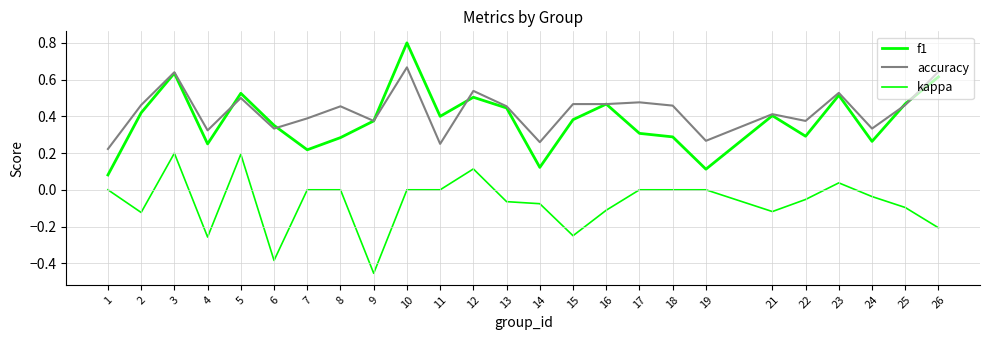

Is it true that kappa equals -0.6 at 6?

False